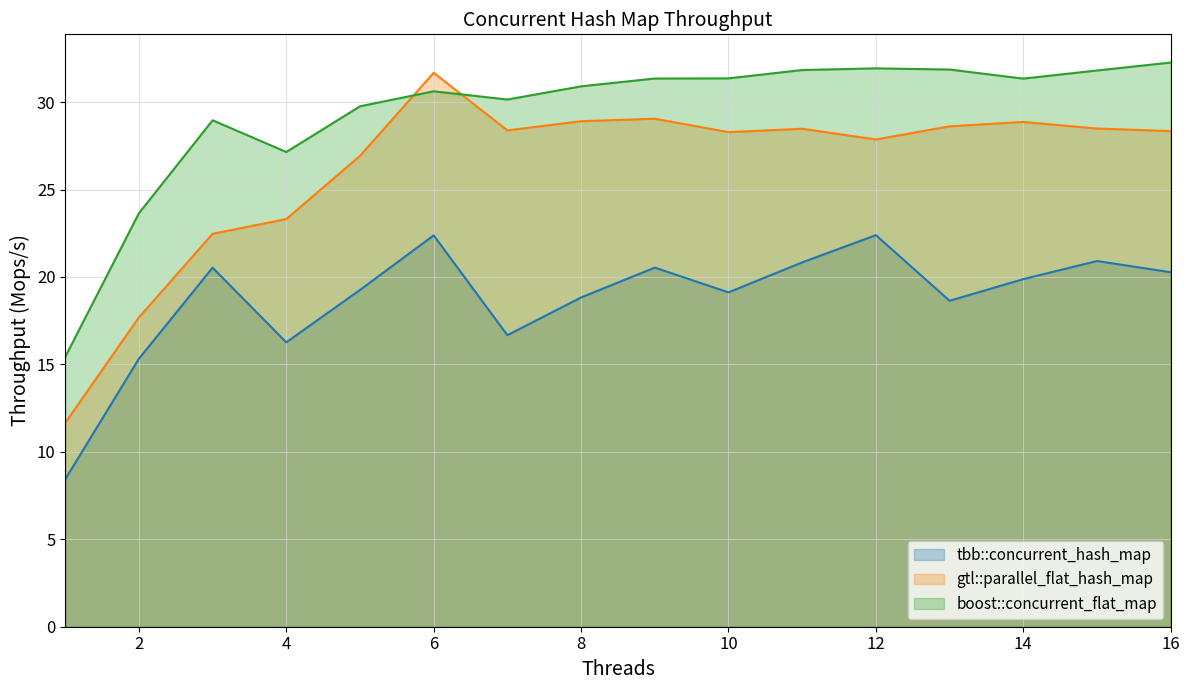

In gtl::parallel_flat_hash_map, how many points are lower than both neighbors (excluding endpoints)?

3